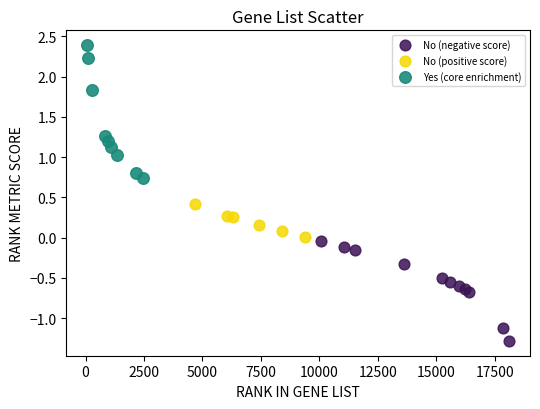

Which series contains the lowest Y value?

No (negative score)